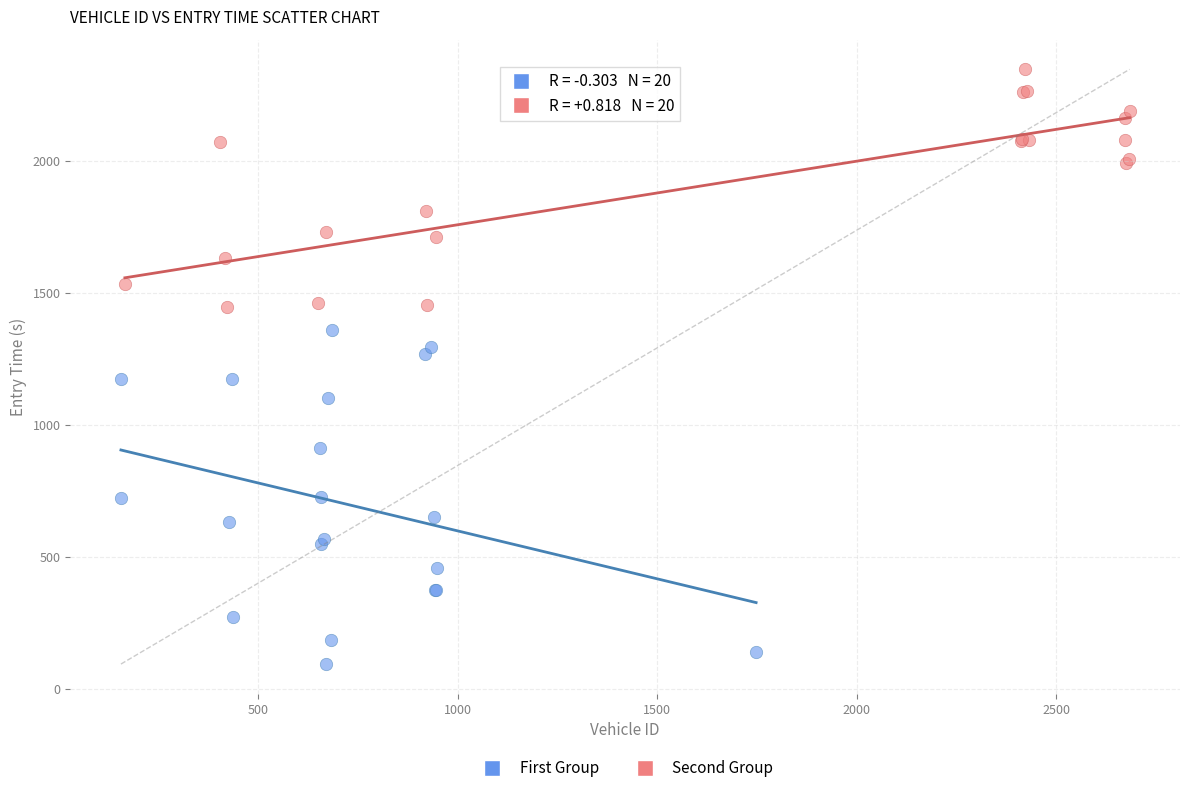

What are all the series names shown in the legend?

First Group, Second Group